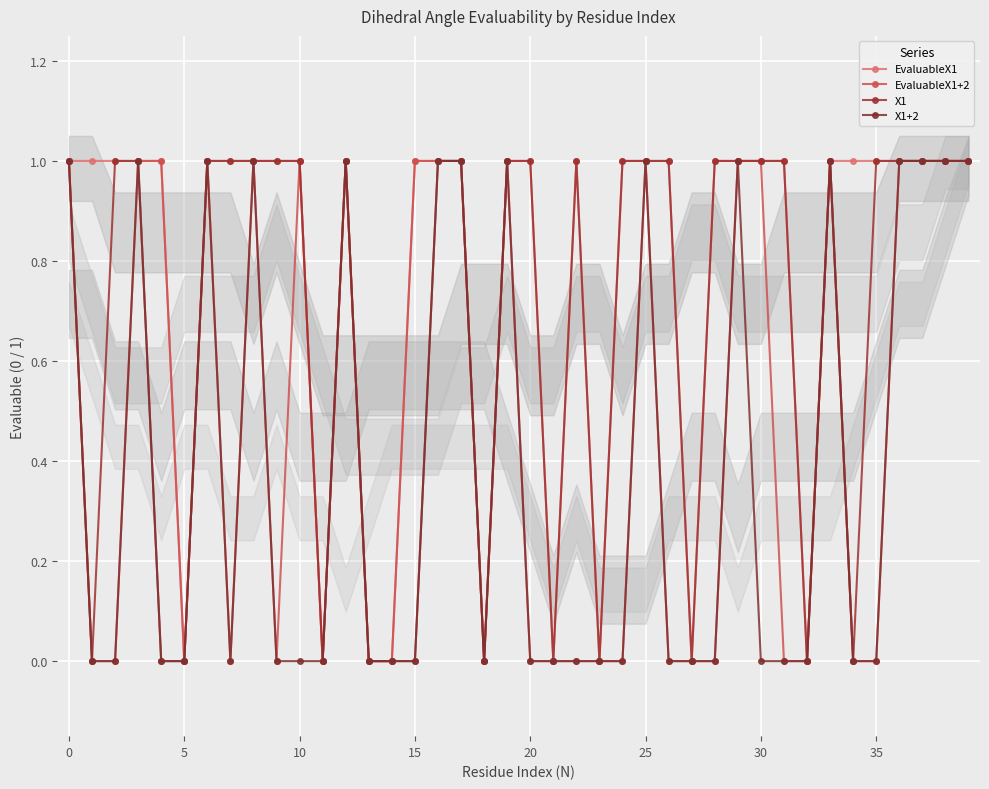

How many EvaluableX1+2 values are between 0 and 1?

40